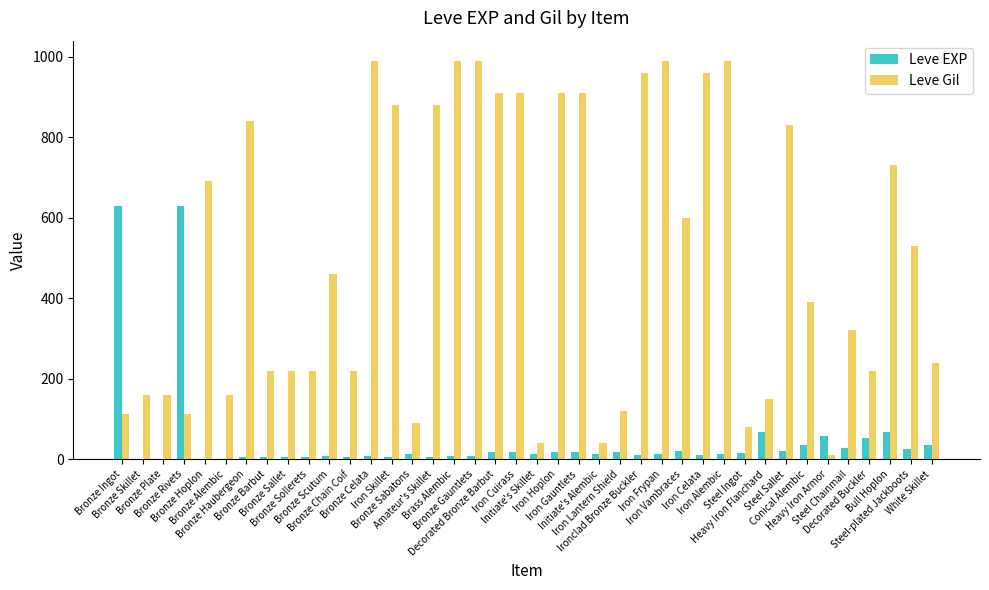

What is the sum of all Leve EXP values?

1947